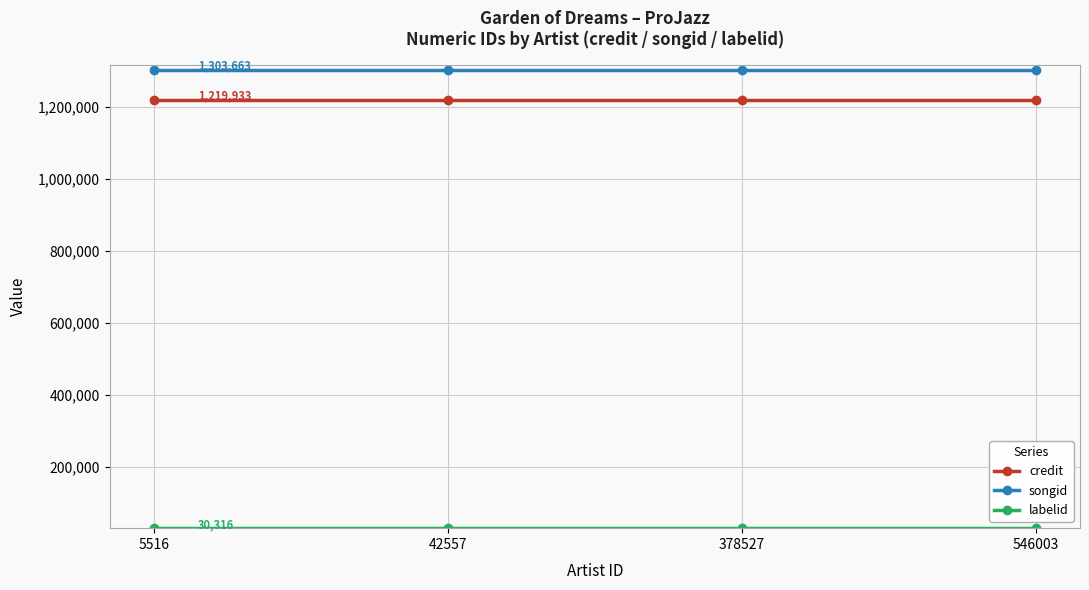

Which series has the largest total across all categories?

songid